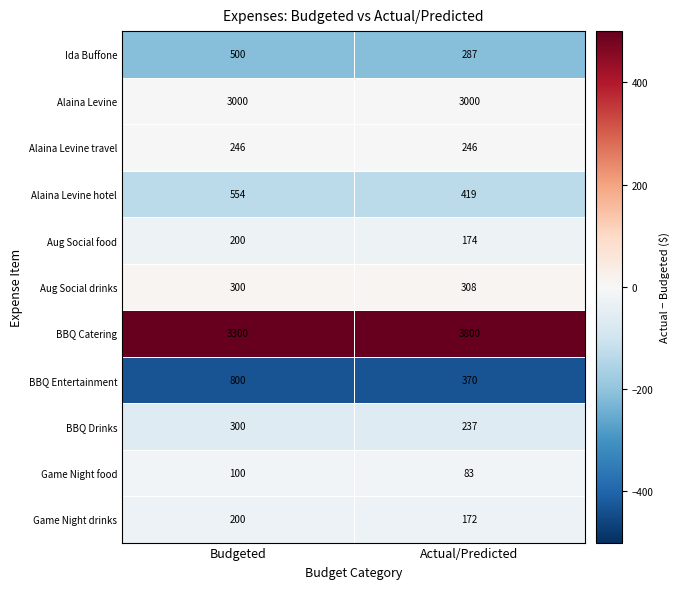

The Alaina Levine series shows 3916 at Actual/Predicted. True or false?

False